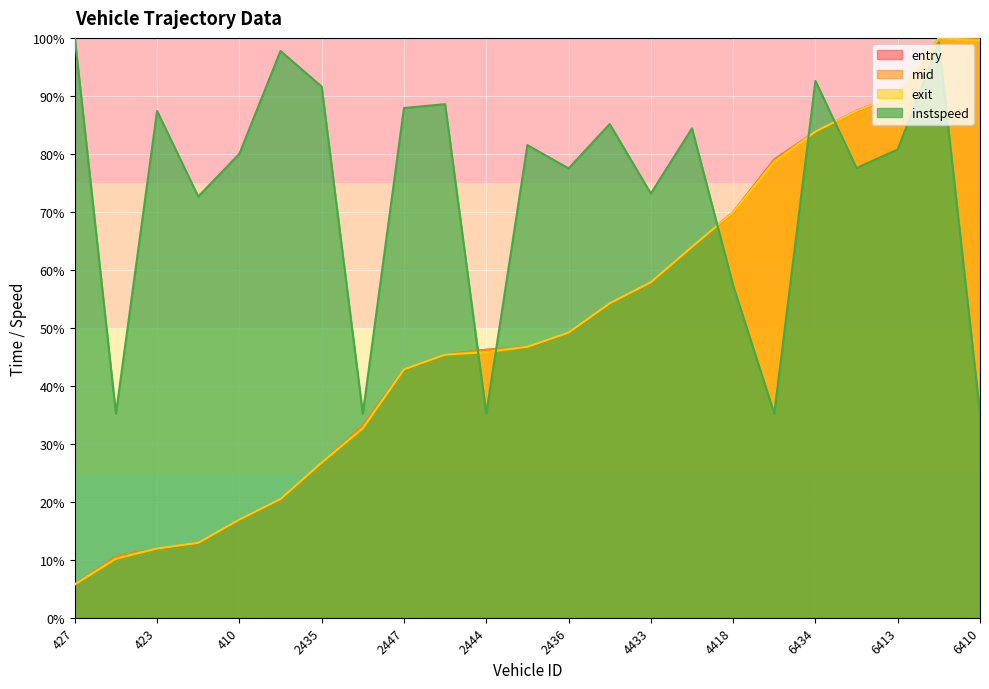

The entry series shows 54.2 at 4413. True or false?

True